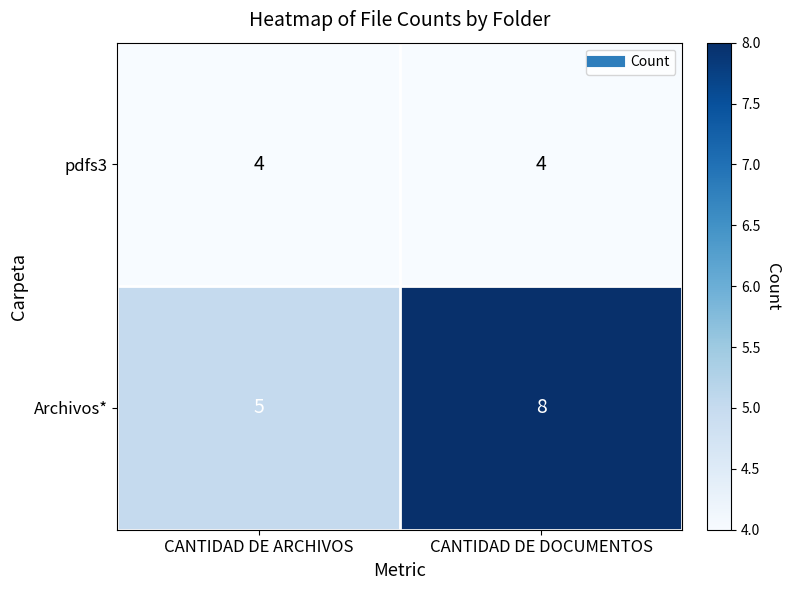

What is the highest value of the pdfs3 series?

4